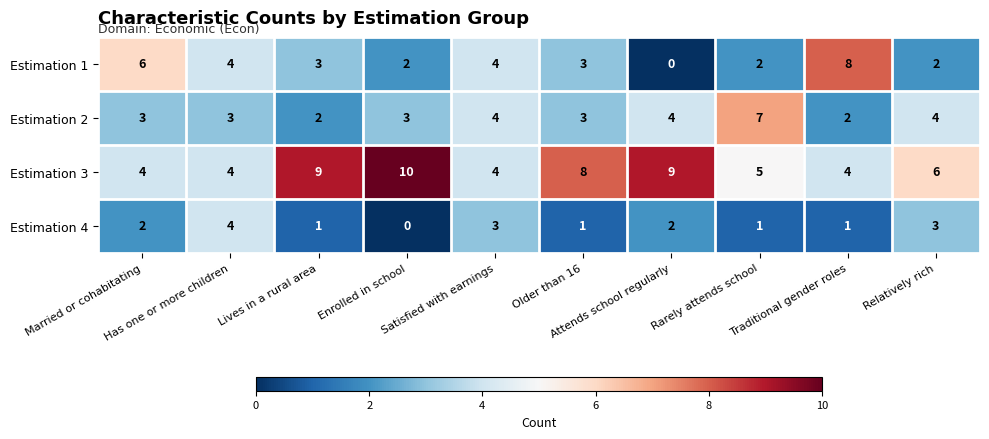

What is the greatest value displayed?

10